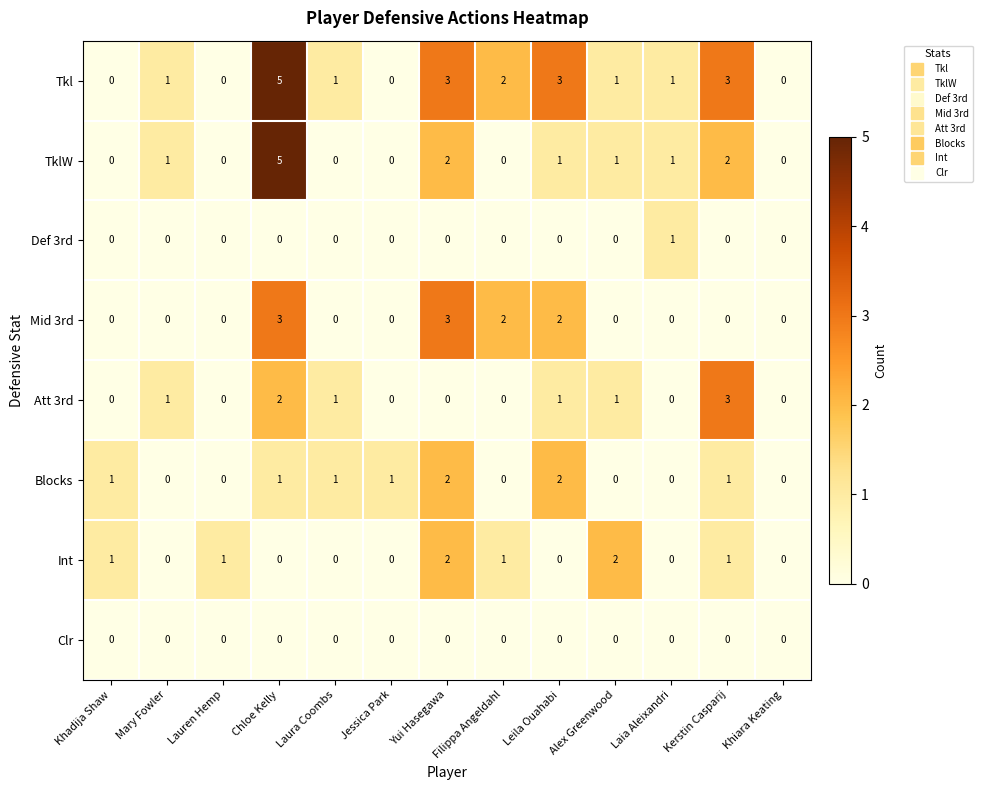

What is the greatest value displayed?

5